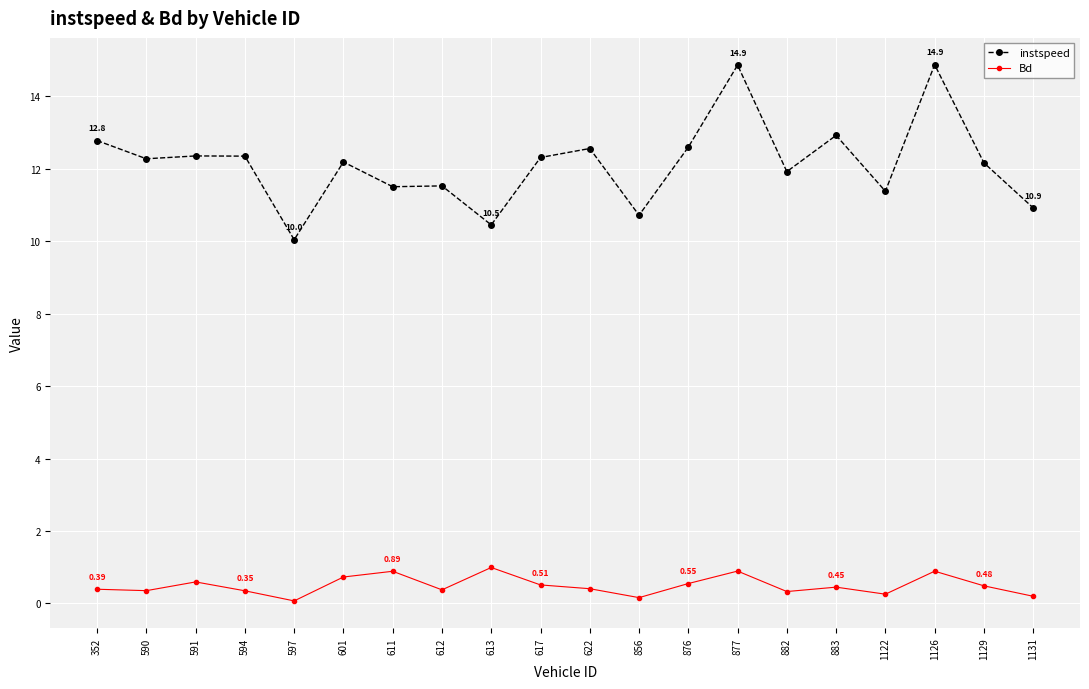

True or false: instspeed and Bd intersect in this chart.

False